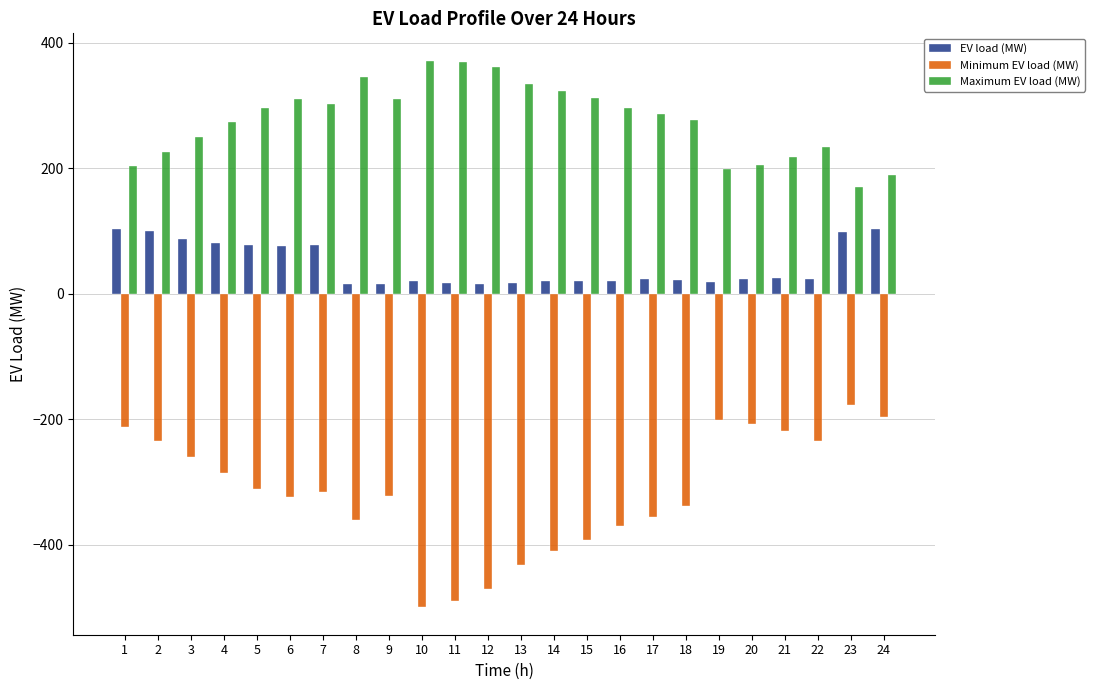

What is the difference between the Maximum EV load (MW) values at 19 and 23?

28.7